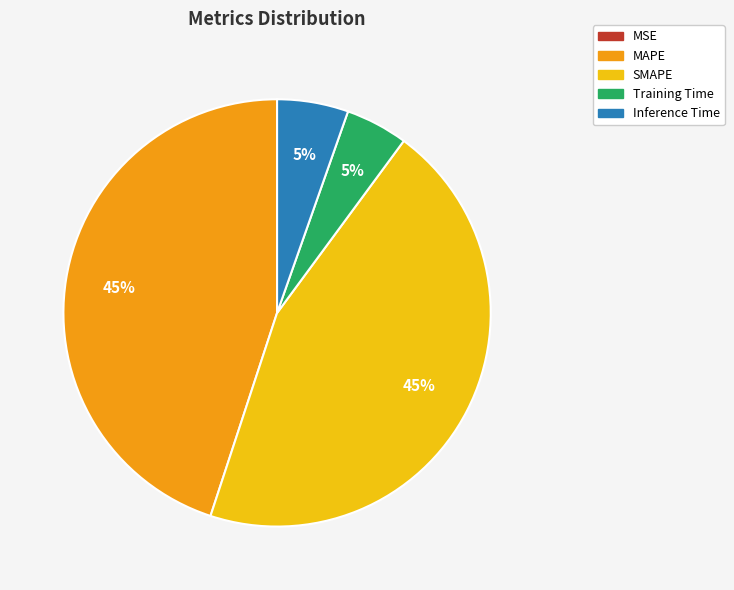

To the nearest percent, what is the difference between the MAPE and Inference Time slice percentages?

40%